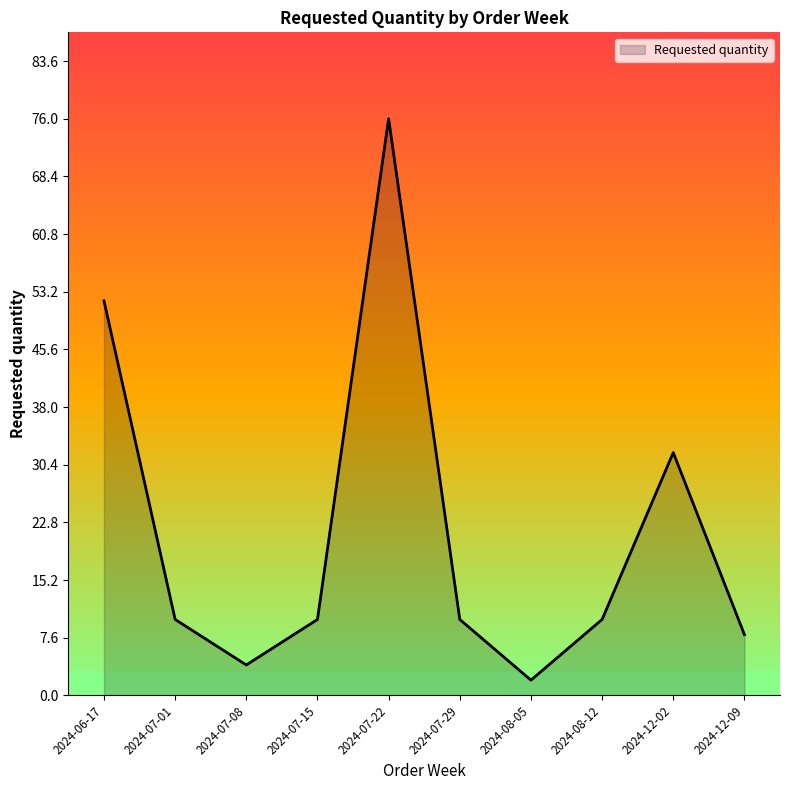

What is the difference between the values at 2024-12-02 and 2024-07-01?

22